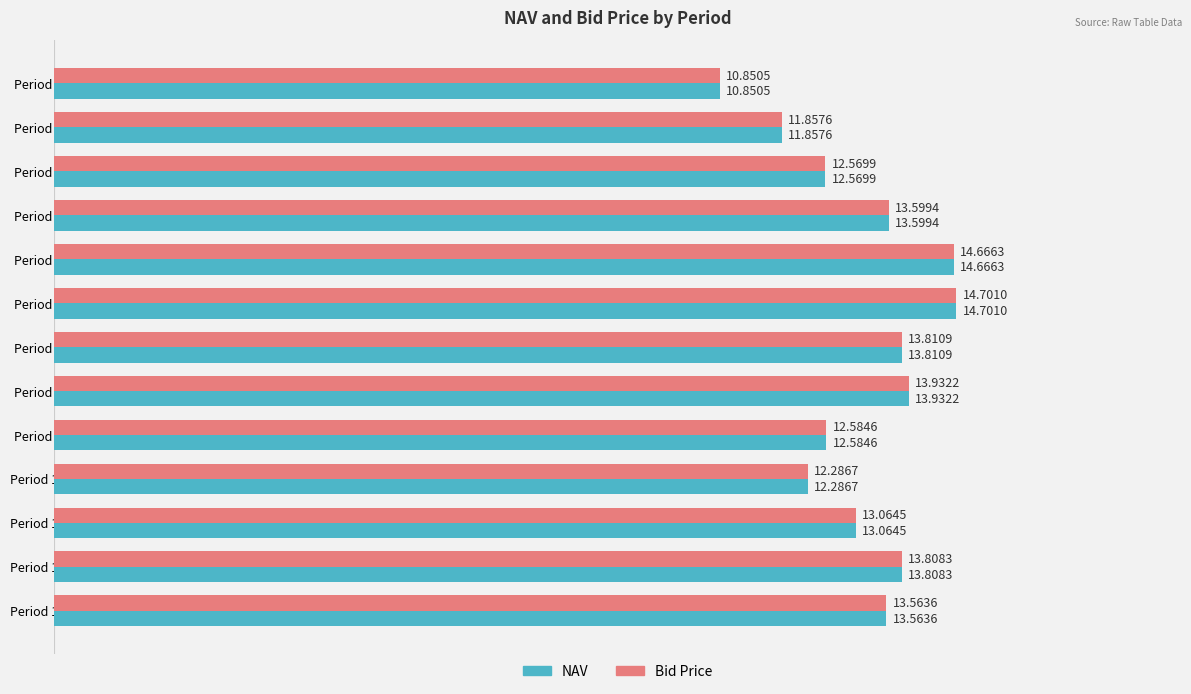

What is the difference between the second highest and minimum values in the NAV series?

3.8